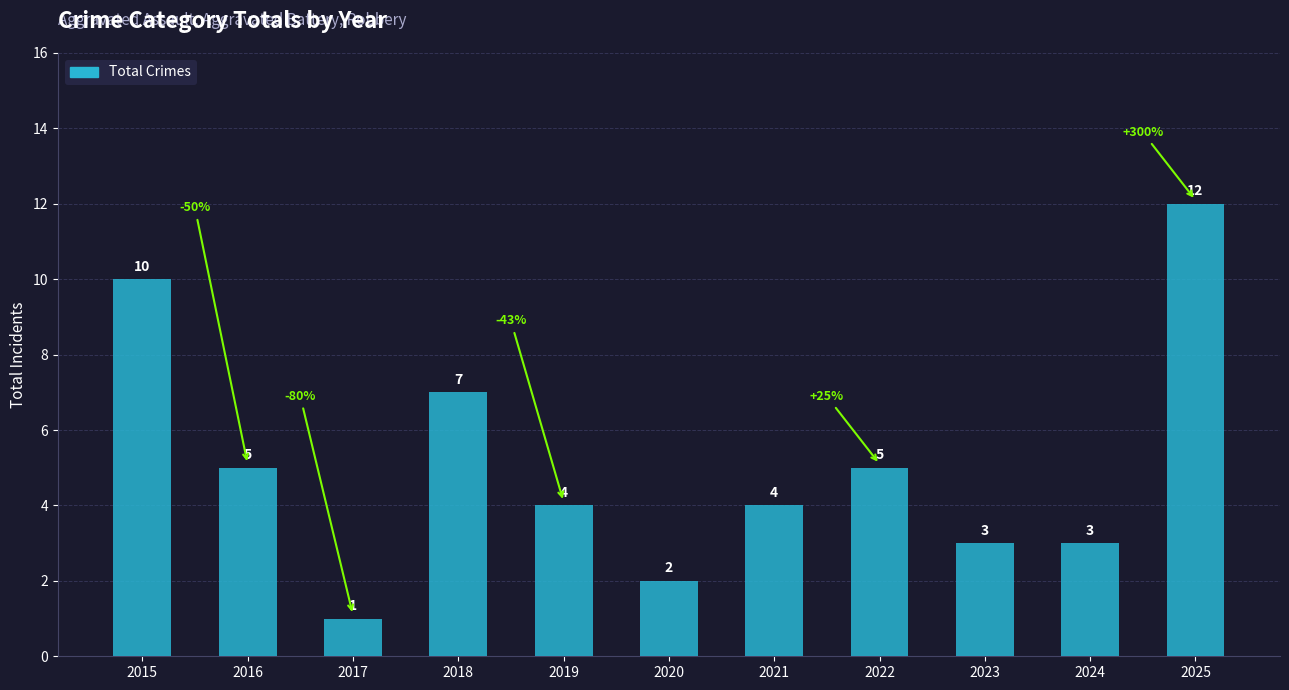

How many data points are less than 4?

4